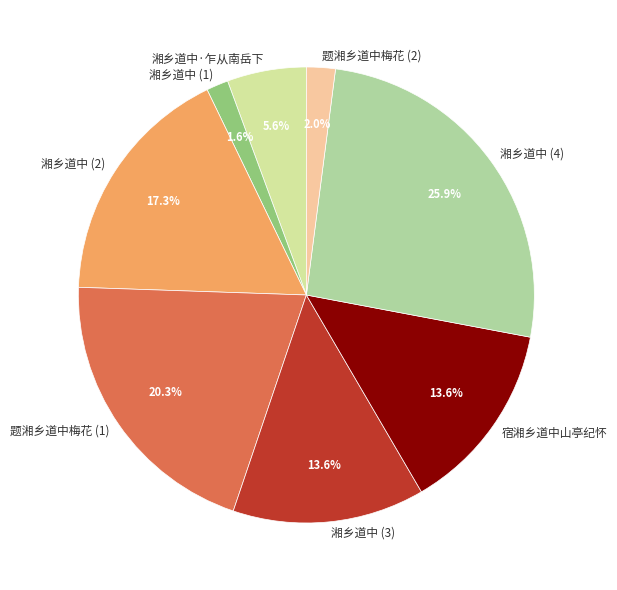

To the nearest percent, what is the difference between the largest and smallest slice percentages?

24%